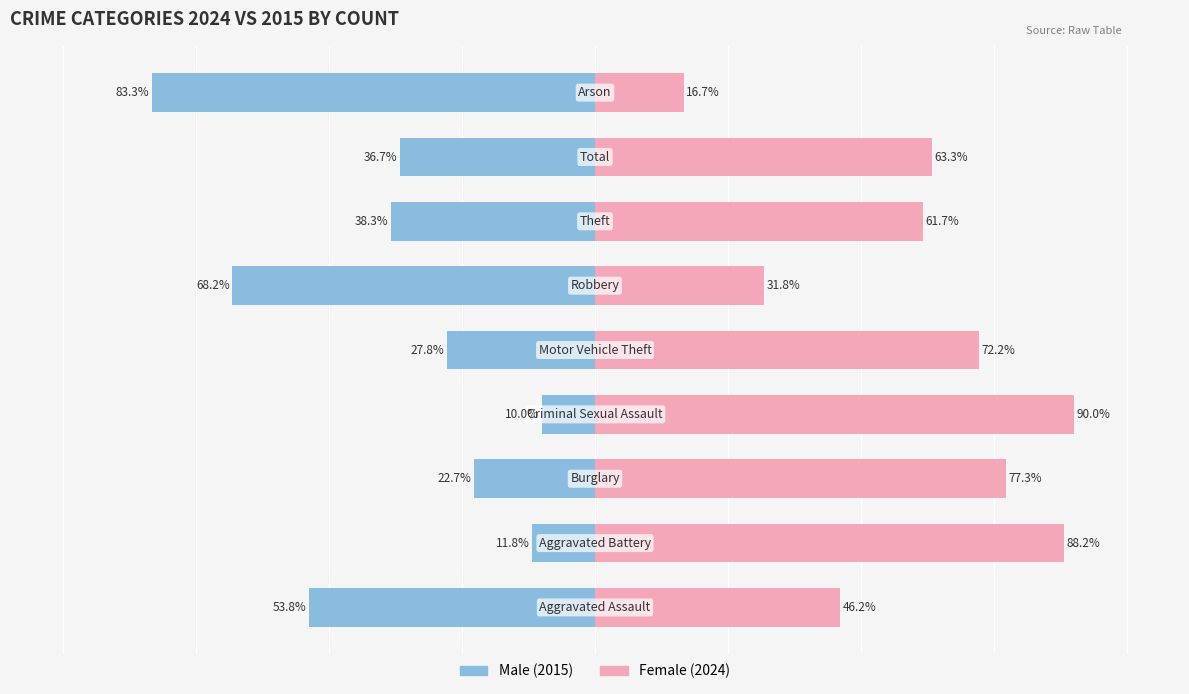

What is the average value of the Female series?

60.8